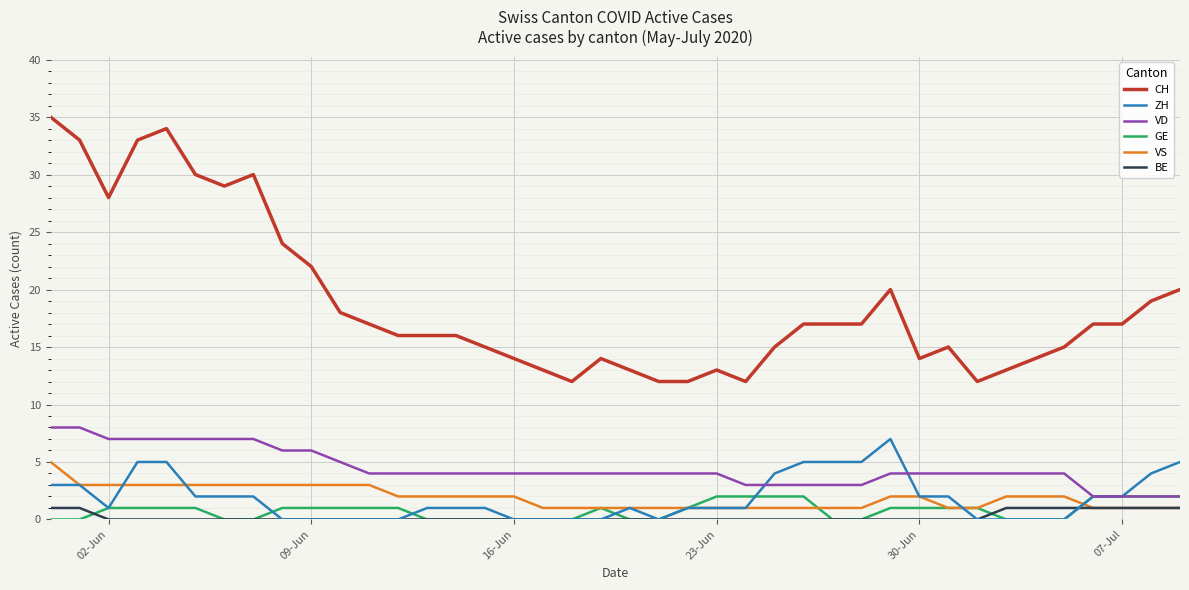

True or false: CH and GE intersect in this chart.

False